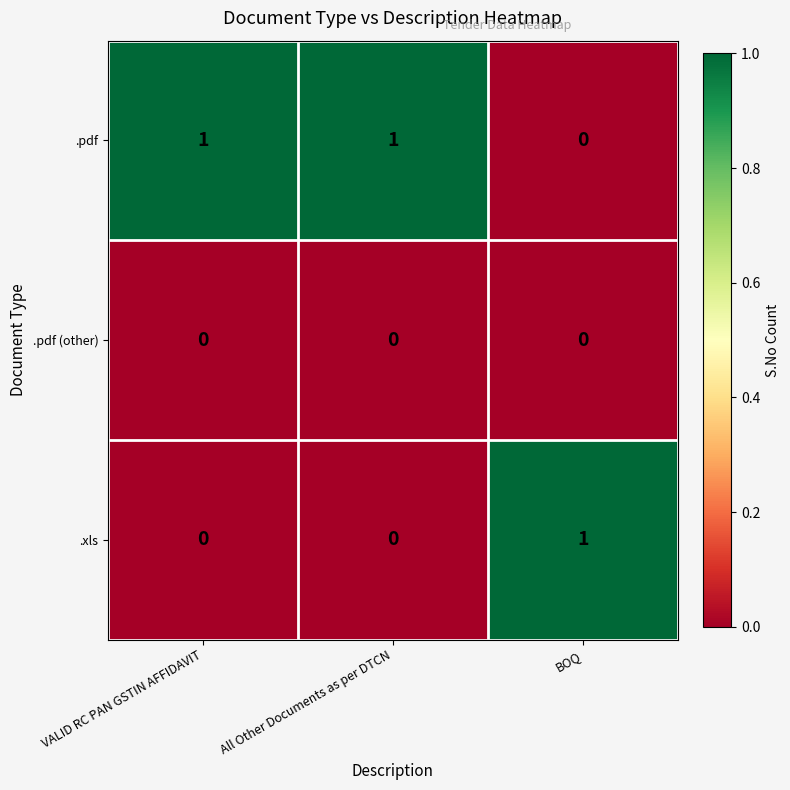

True or false: .pdf (other) has a value of 0 at BOQ.

True